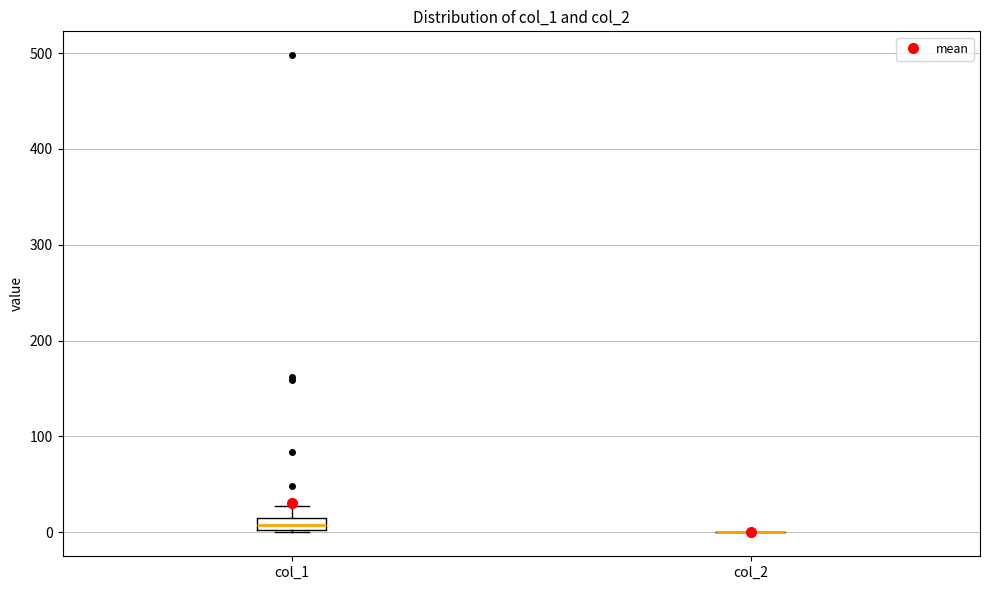

Which box is the tallest, from its lower edge to its upper edge?

col_1